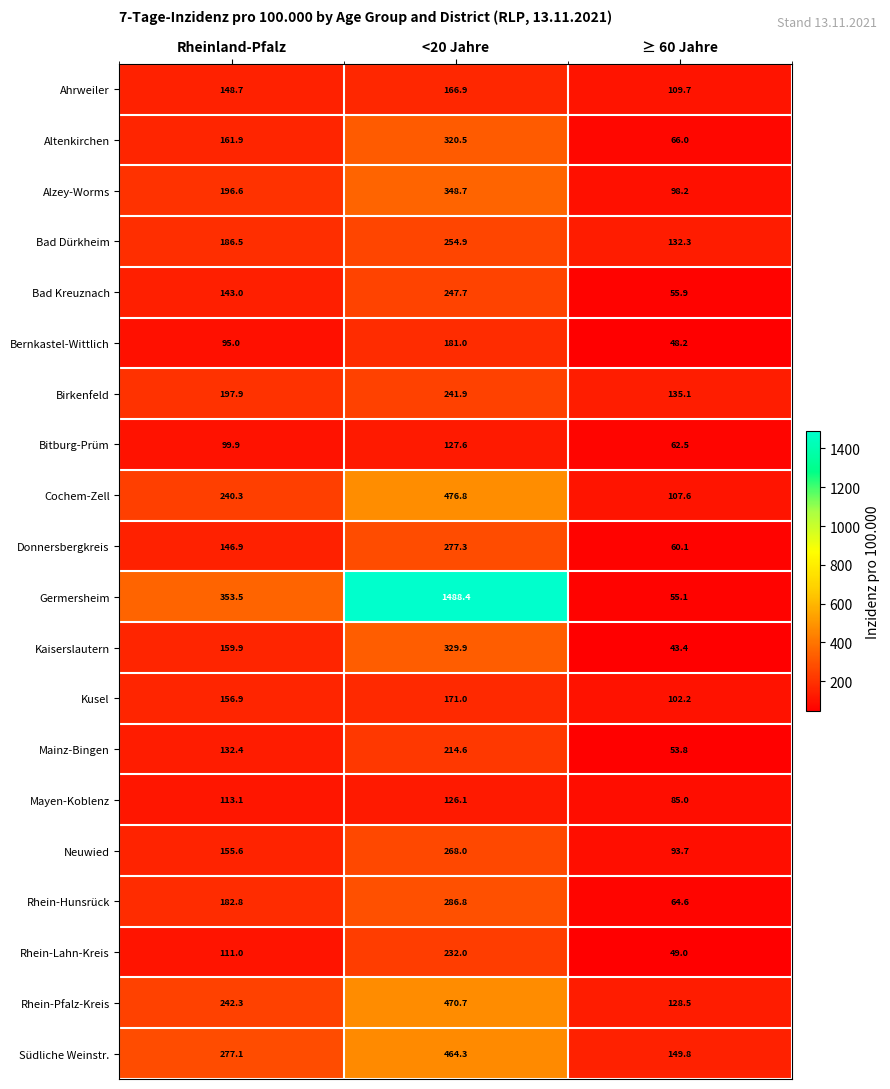

At how many categories does at least one series exceed 852?

1